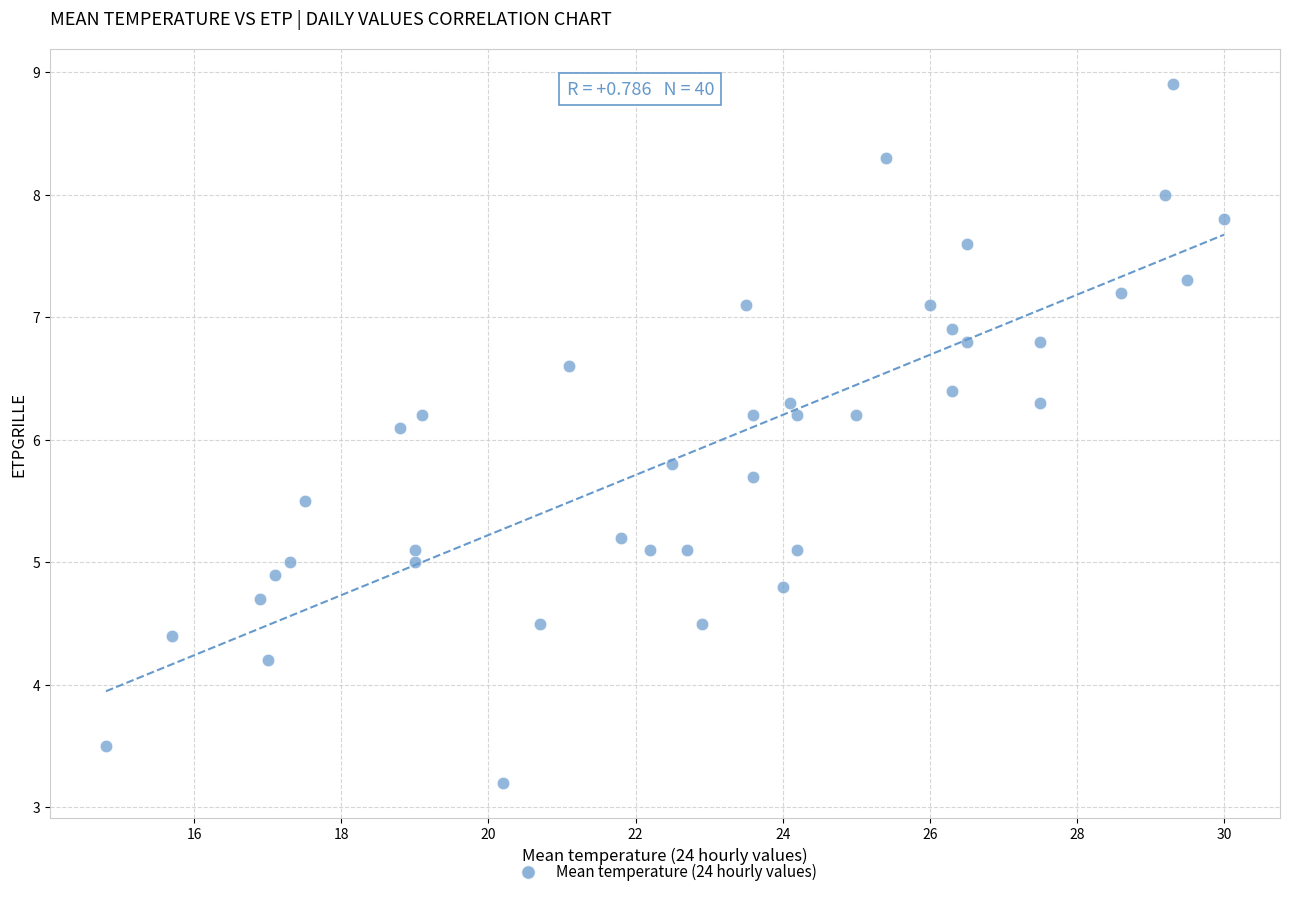

What is the range of Y values (max minus min)?

5.7